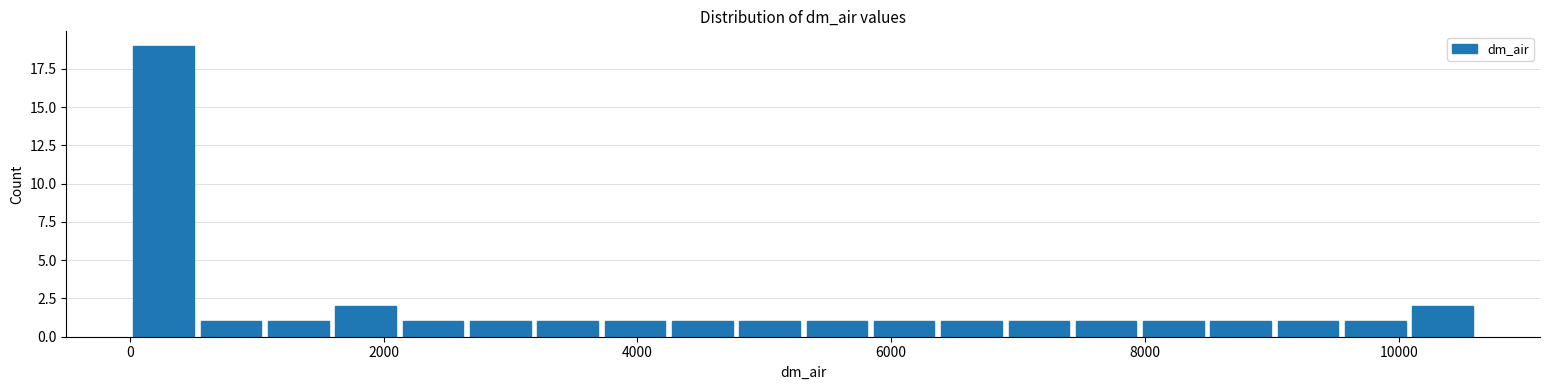

Read against the x-axis, roughly where is the centre of the tallest bar?

200